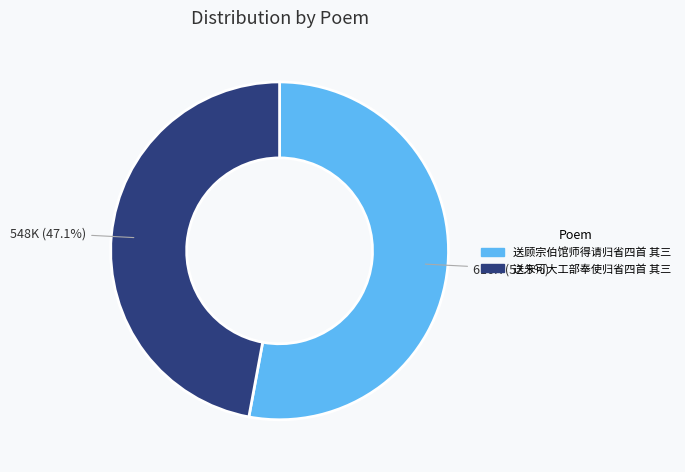

What is the largest slice in the pie chart?

送顾宗伯馆师得请归省四首 其三